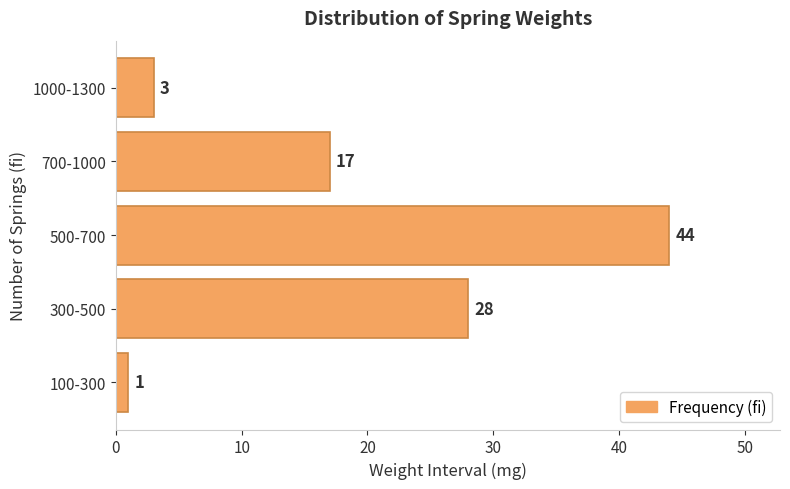

The value at 100-300 is 1. True or false?

True